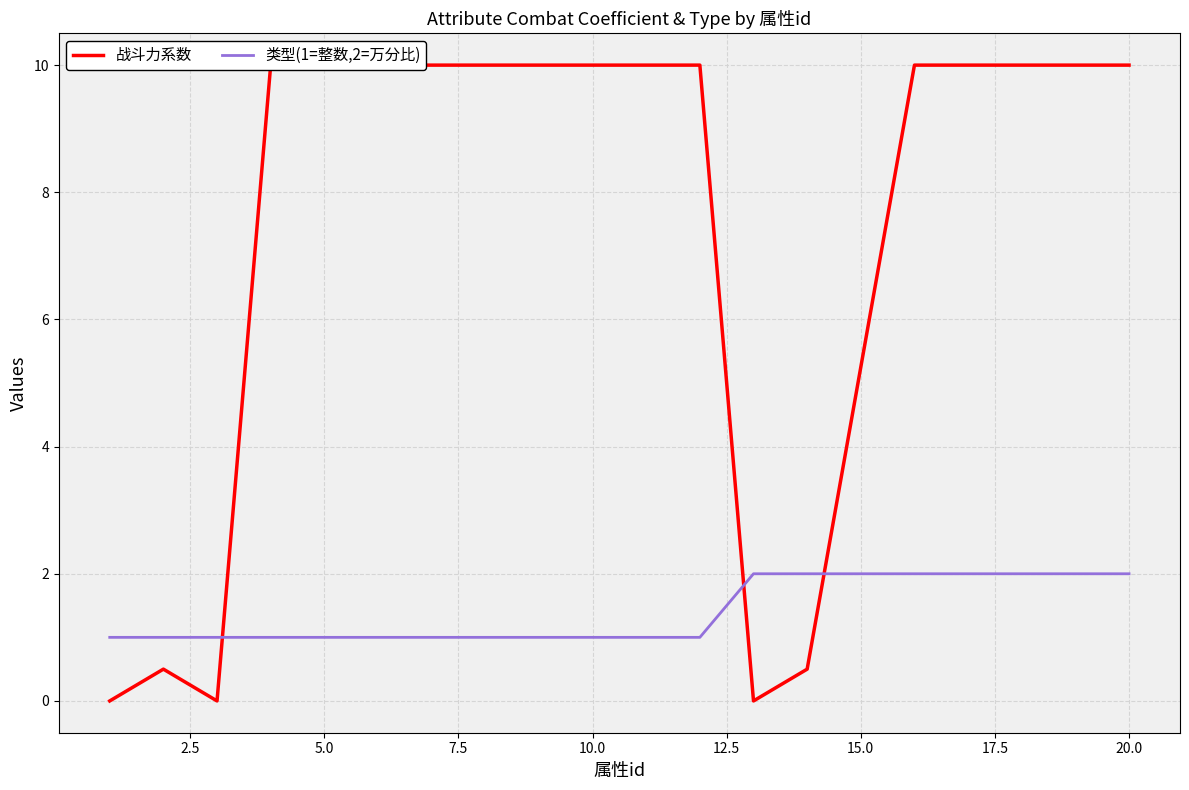

The value of 类型(1=整数,2=万分比) at 5.0 is 2. True or false?

False